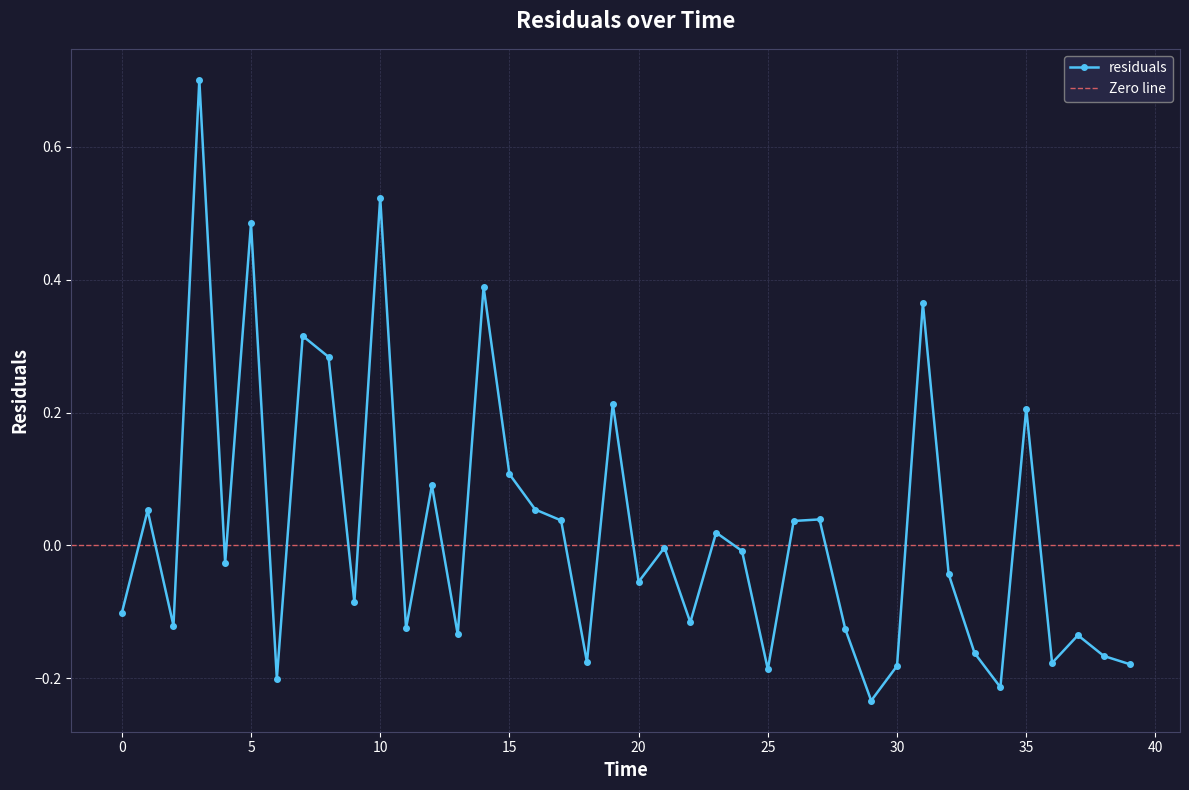

What is the difference between the values at 16 and 5?

0.4